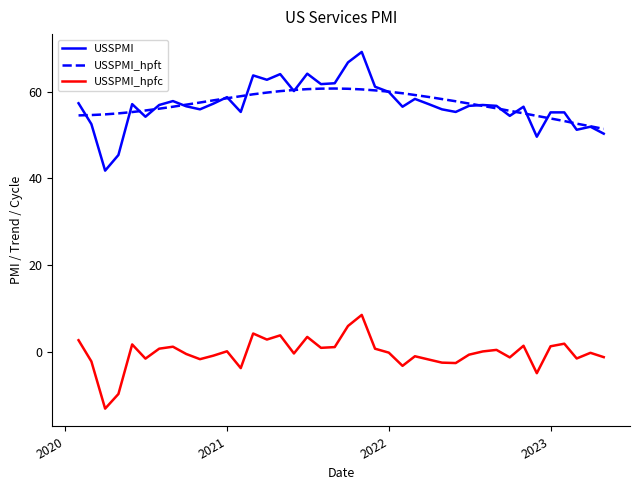

Which series has the largest range (max minus min)?

USSPMI